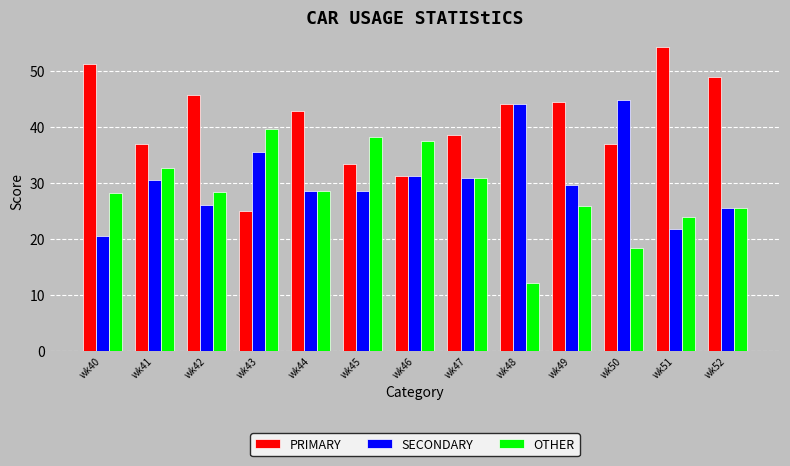

Which category has the lowest value across all series?

wk48